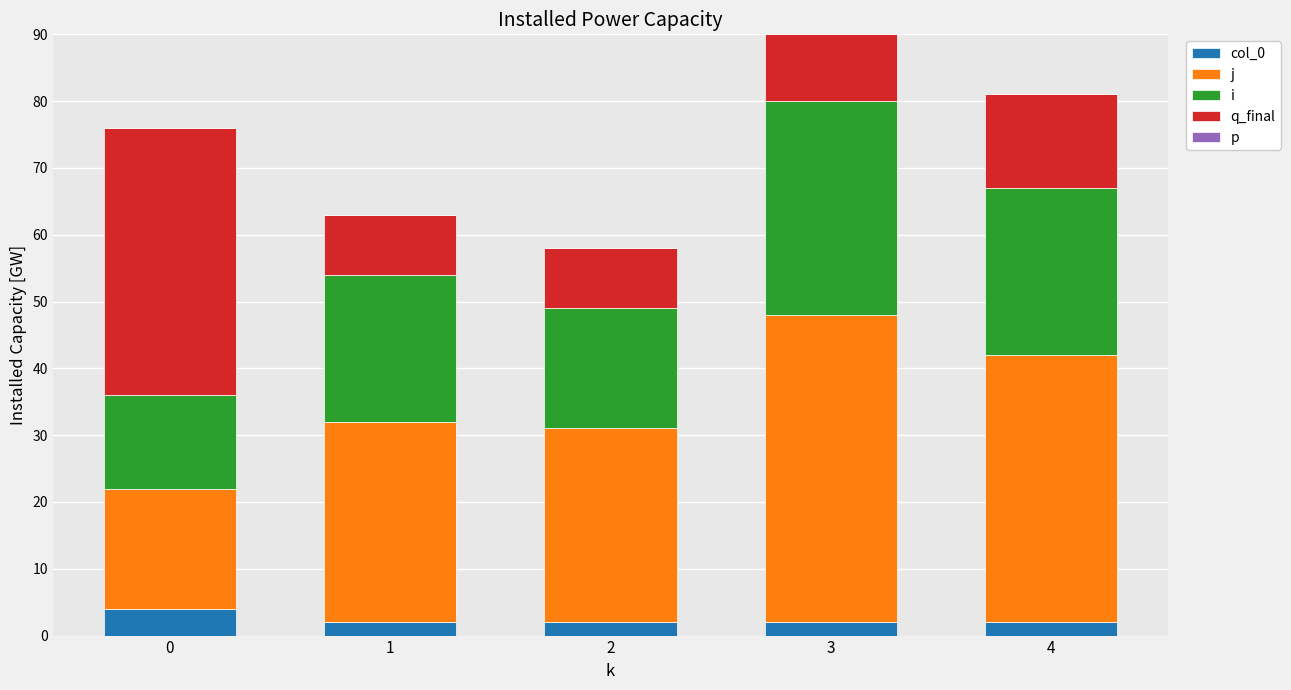

What is the total value across all series at 0?

76